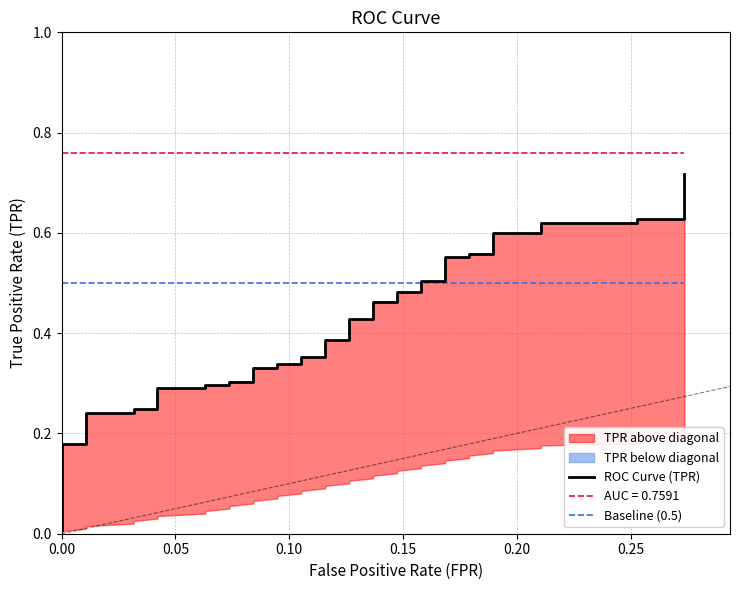

True or false: ROC Curve (TPR) has a value of 0.3 at 28.

False